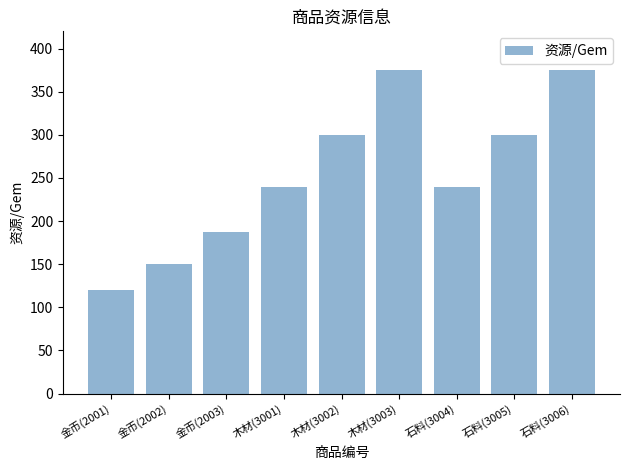

What is the change in value from 金币(2003) to 石料(3006)?

+187.5